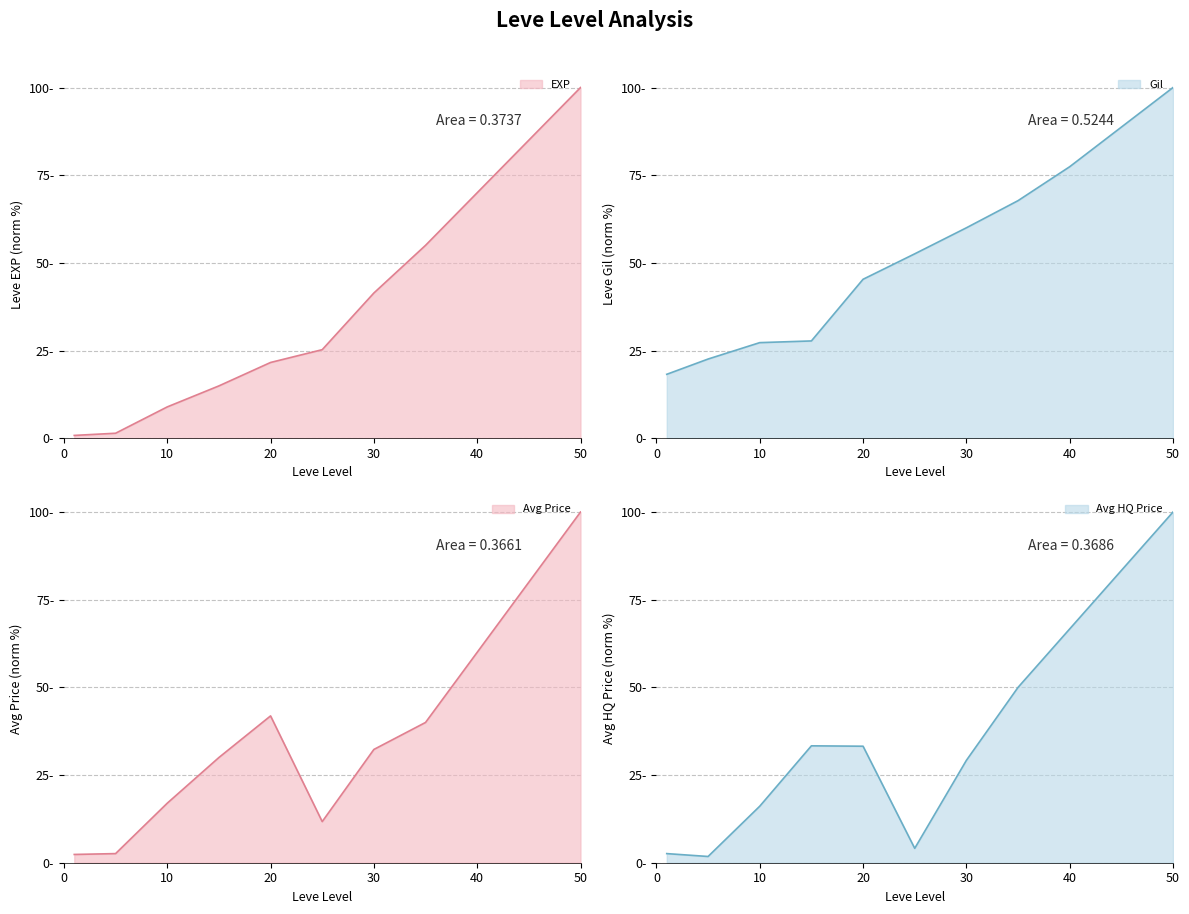

Reading left to right, extract all data points from this chart.

Leve EXP: 1=0.8	5=1.4	10=8.9	15=14.9	20=21.6	25=25.2	30=41.4	35=55.0	40=70.0	45=85.0	50=100.0
Leve Gil: 1=18.2	5=22.6	10=27.3	15=27.7	20=45.3	25=52.6	30=60.0	35=67.7	40=77.4	45=88.7	50=100.0
currentAveragePrice: 1=2.4	5=2.6	10=17.0	15=30.0	20=41.9	25=11.7	30=32.3	35=40.0	40=60.0	45=80.0	50=100.0
currentAveragePriceHQ: 1=2.6	5=1.8	10=16.1	15=33.3	20=33.2	25=4.1	30=29.2	35=50.0	40=66.7	45=83.3	50=100.0